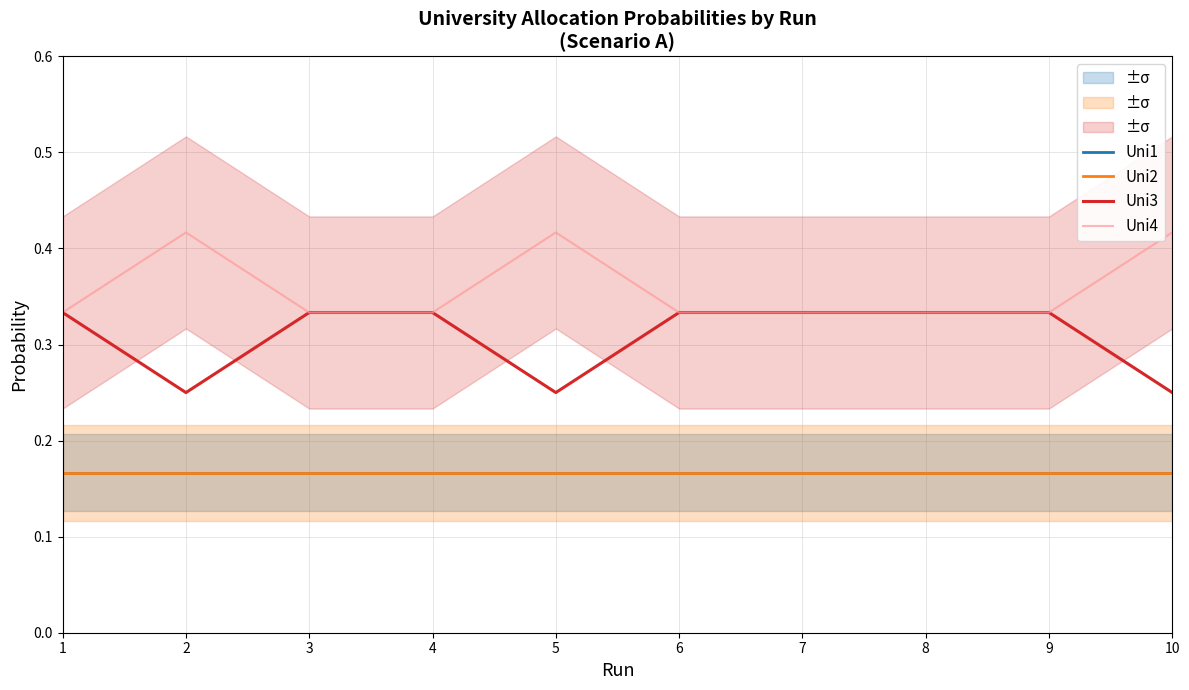

How many series are shown in this chart?

4